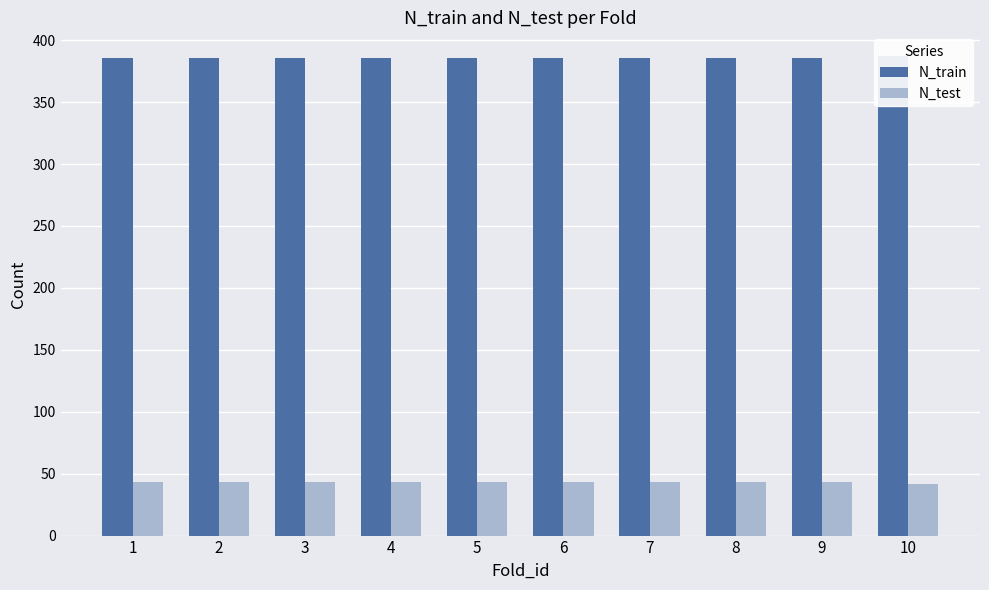

How many values in the N_train series exceed 386?

1